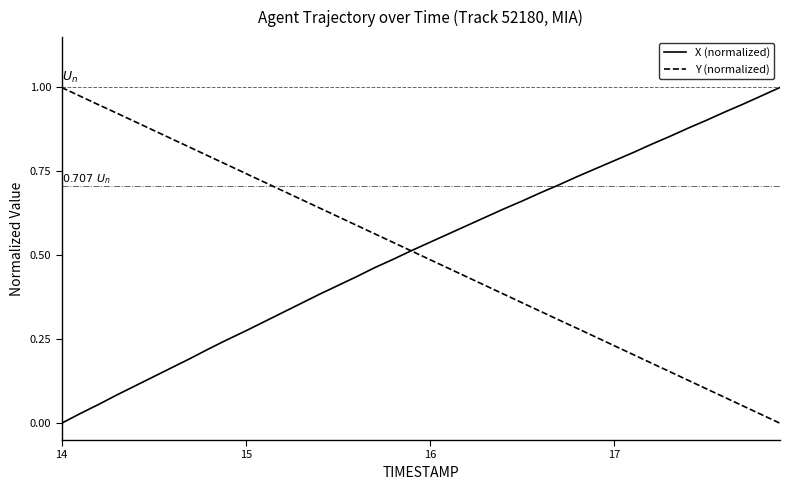

How many lines are shown in the chart?

2